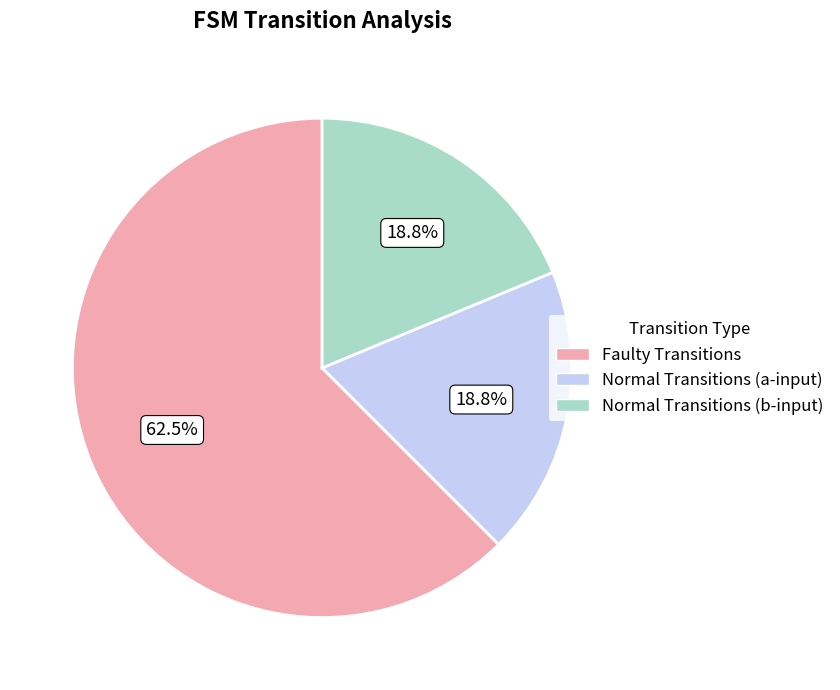

To the nearest percent, what is the difference between the largest and smallest slice percentages?

44%